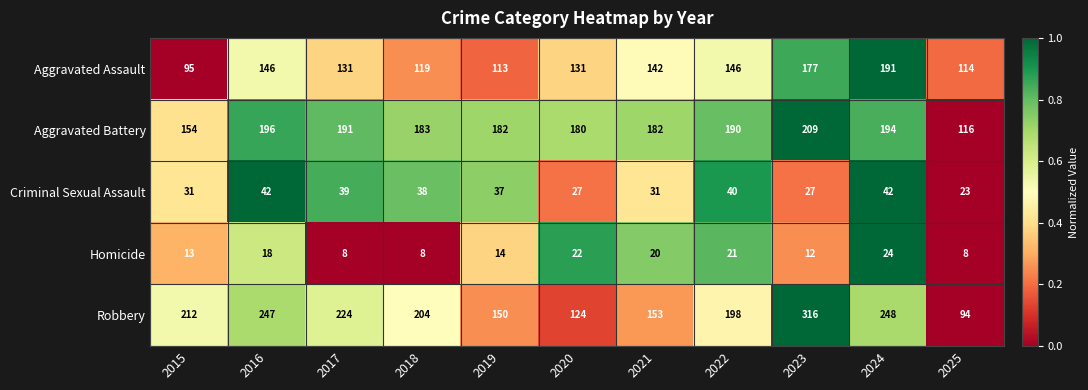

The value of Homicide at 2017 is 8. True or false?

True